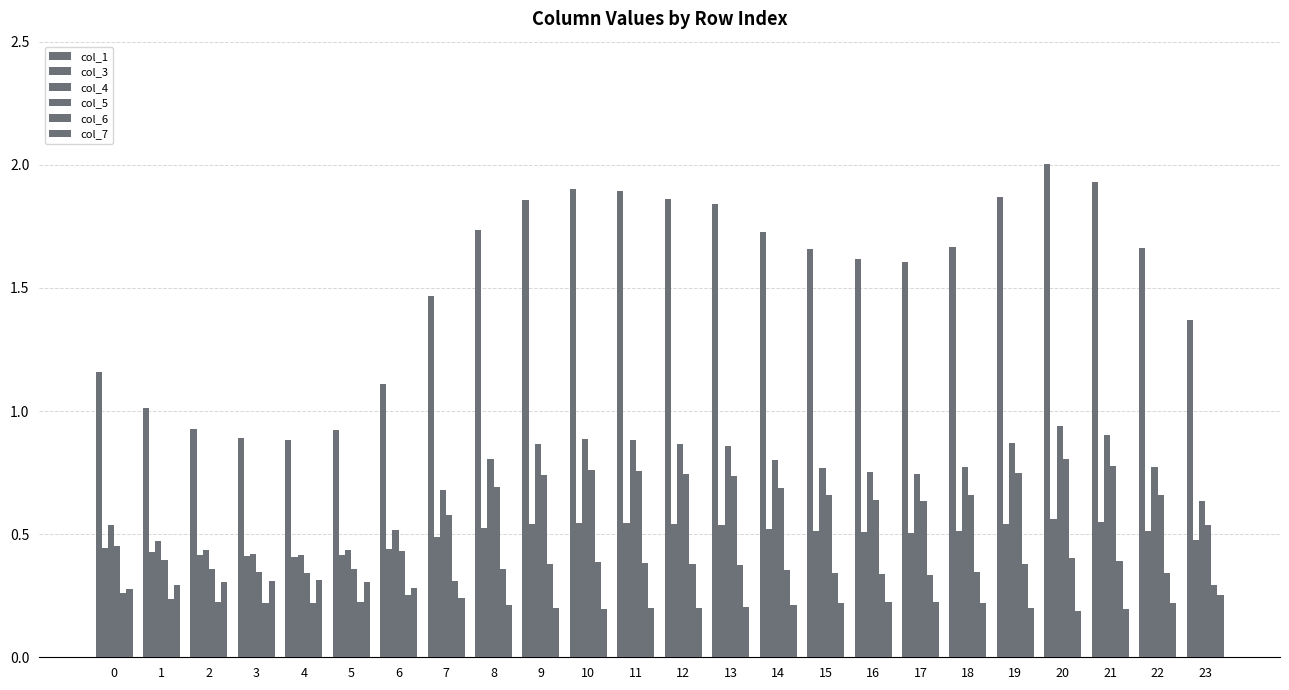

Which category has the highest value in the col_5 series?

20